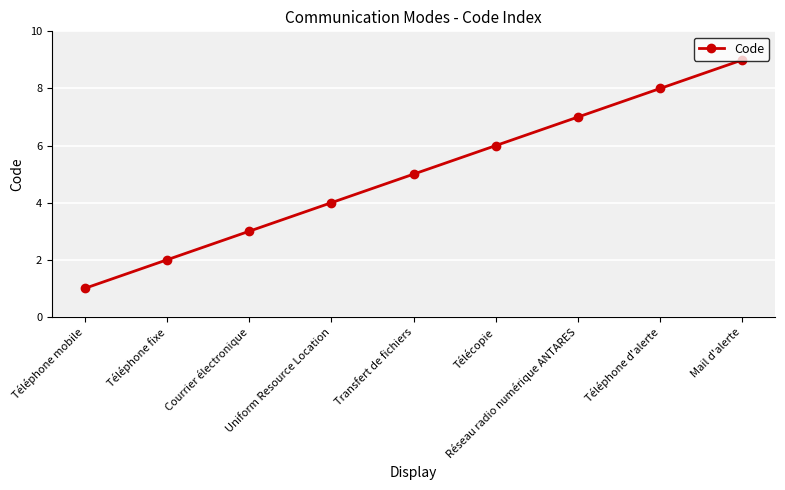

How many series are shown in this chart?

1